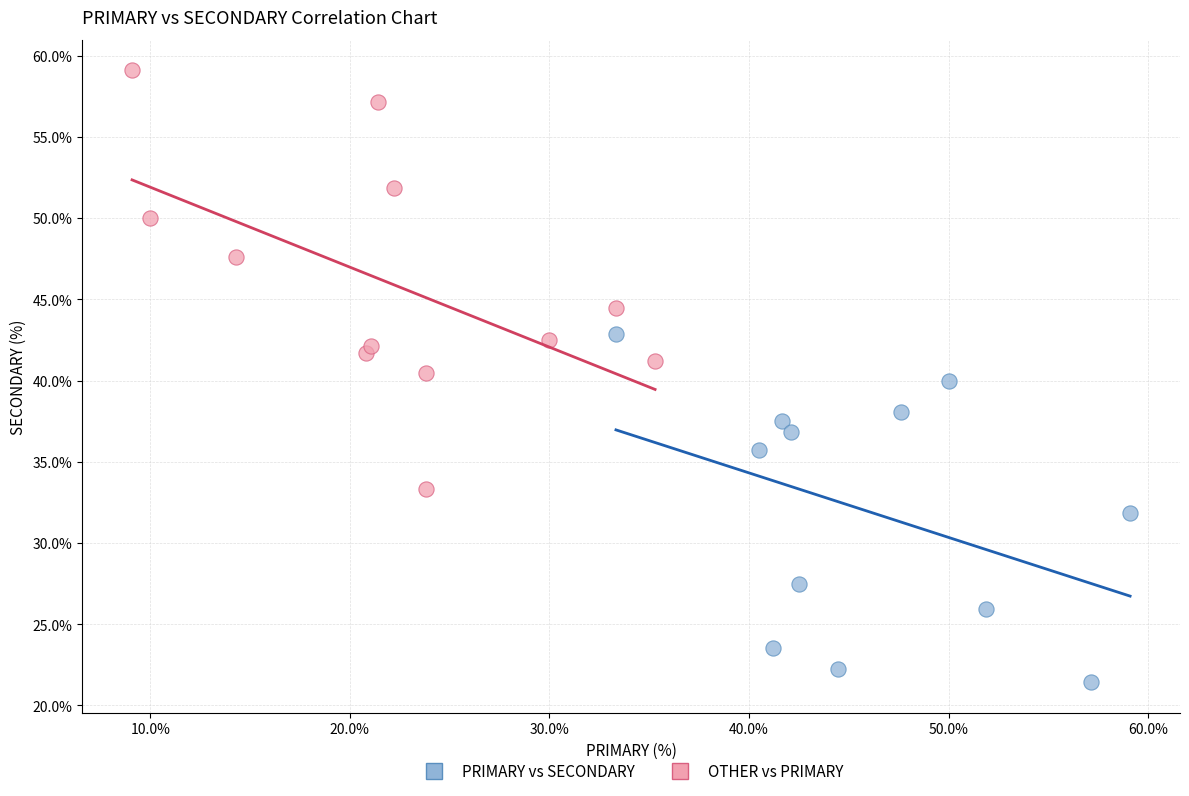

Which series contains the highest Y value?

OTHER vs PRIMARY